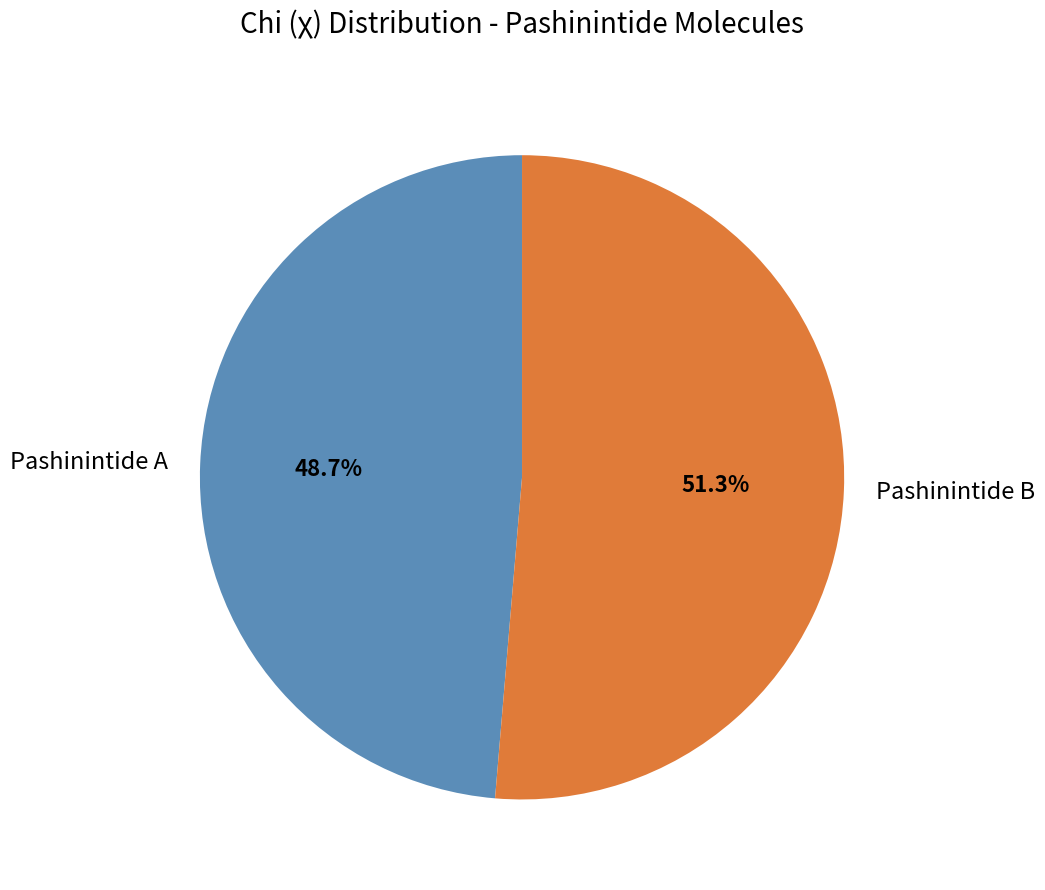

Count the number of slices in the pie.

2